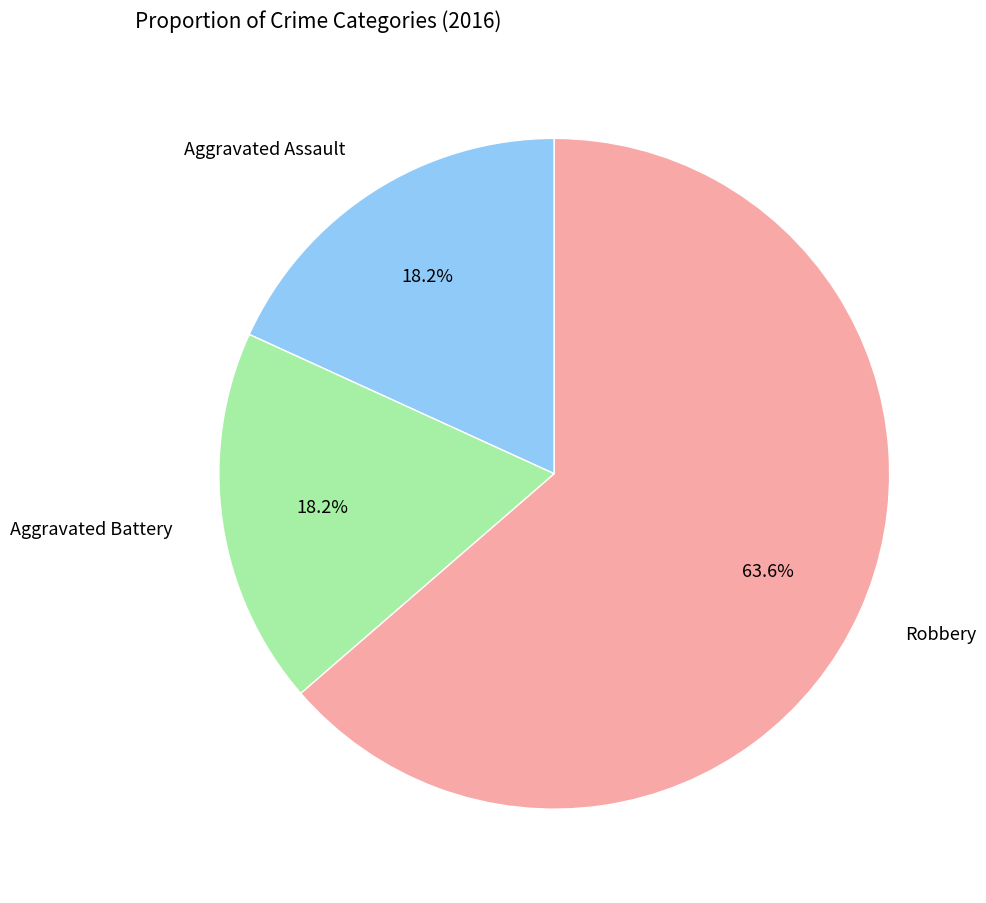

To the nearest percent, what portion does Robbery represent?

64%